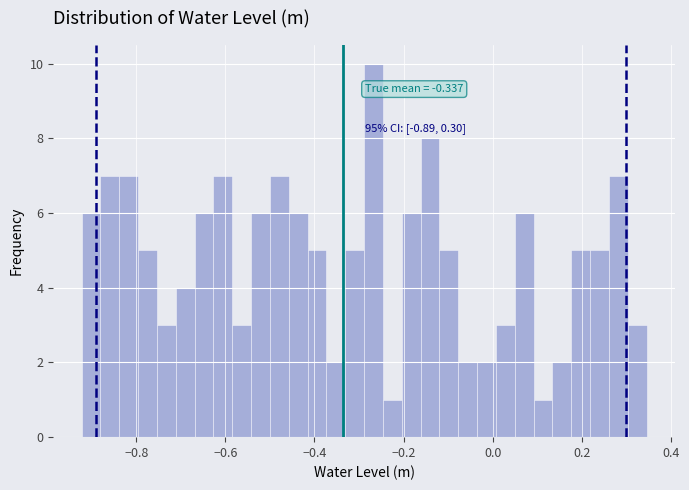

Around what value on the x-axis is the tallest bar? Give the approximate position of its centre, as read against the axis.

-0.26